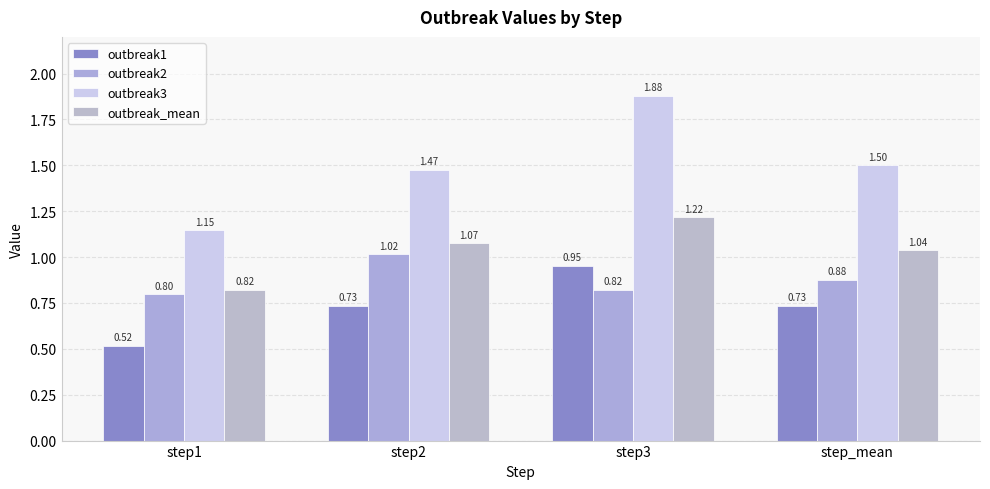

Rank the series by their average value, from highest to lowest.

outbreak3, outbreak_mean, outbreak2, outbreak1